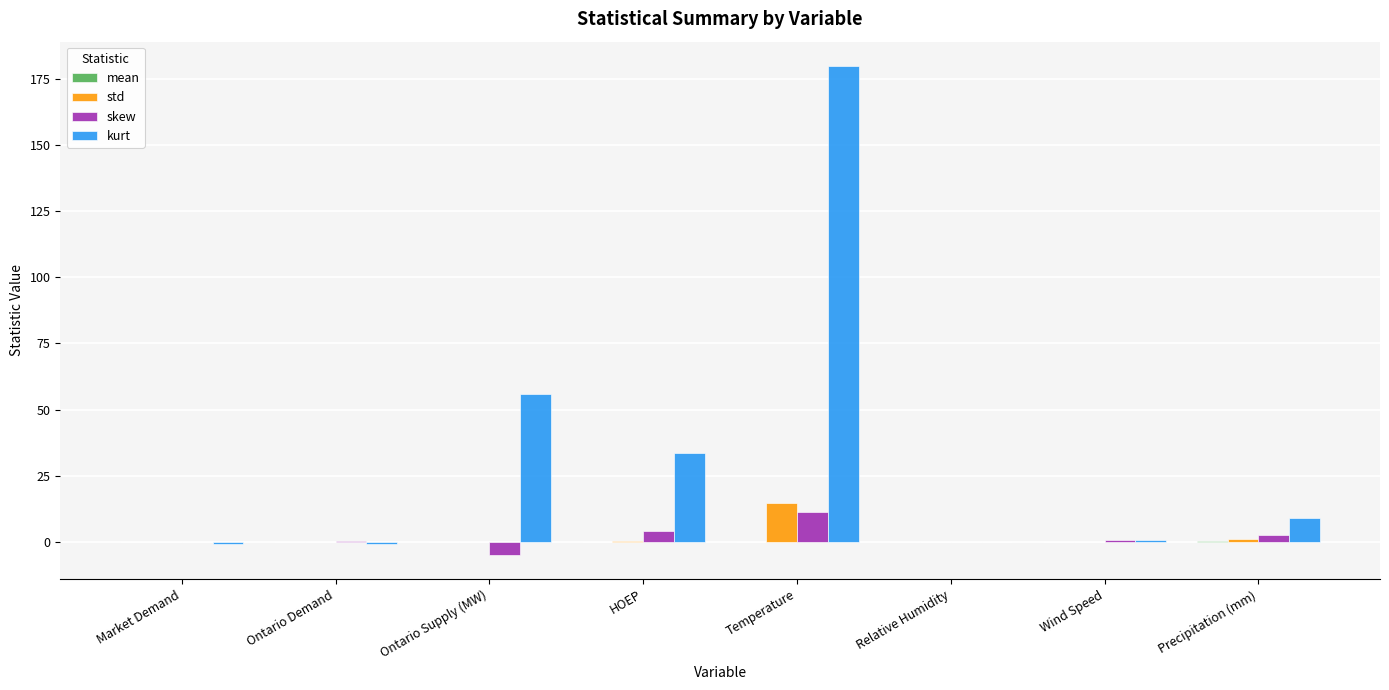

What is the spread (max minus min) of values at Ontario Supply (MW)?

60.6